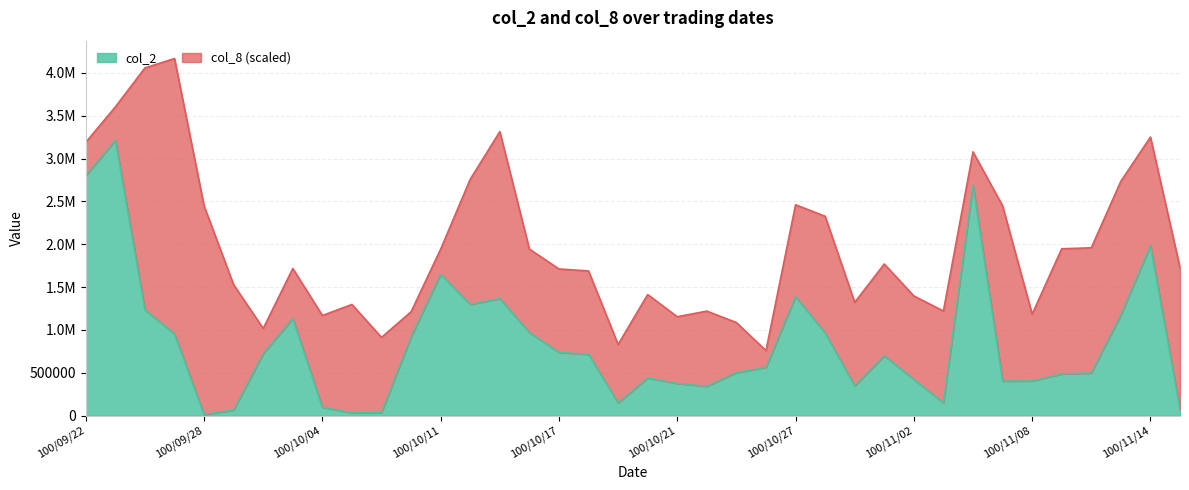

True or false: there are more than 2 points higher than both neighbors.

True